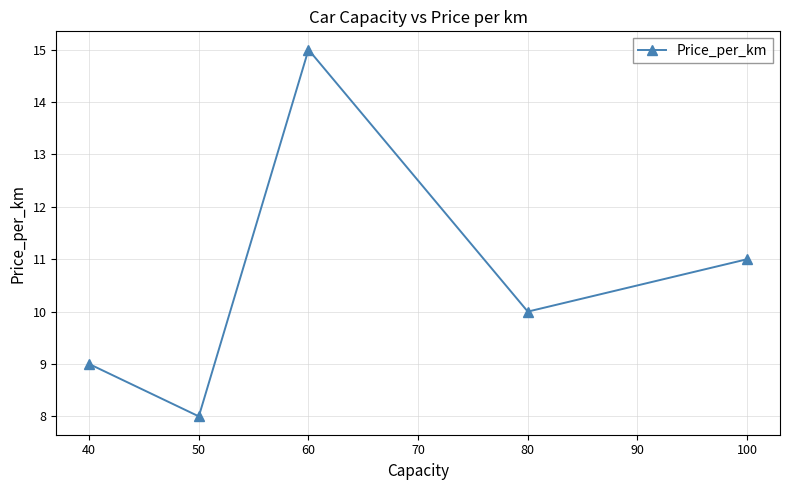

Reading right to left, extract all data points from this chart.

11	10	15	8	9